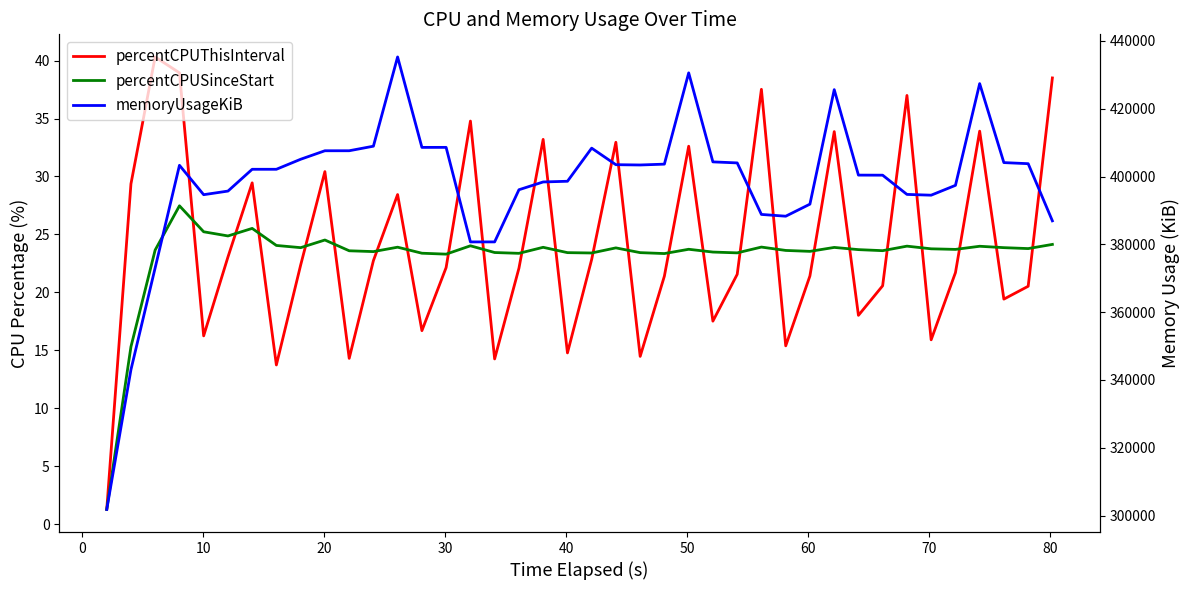

Which series has the widest spread of values?

memoryUsageKiB